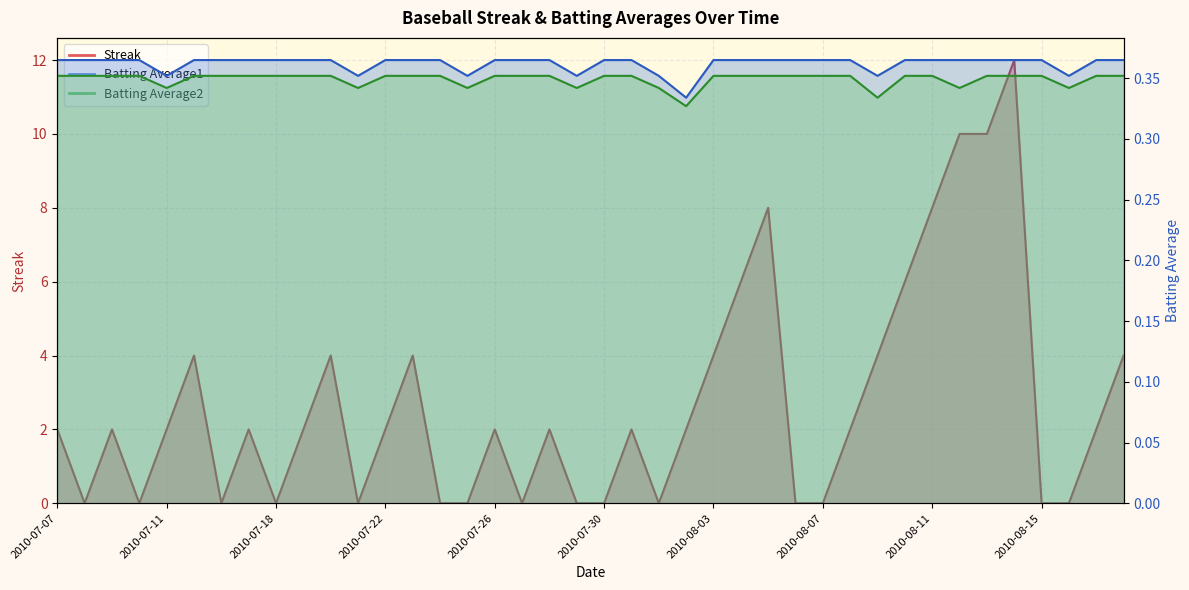

Which series has the widest spread of values?

Streak